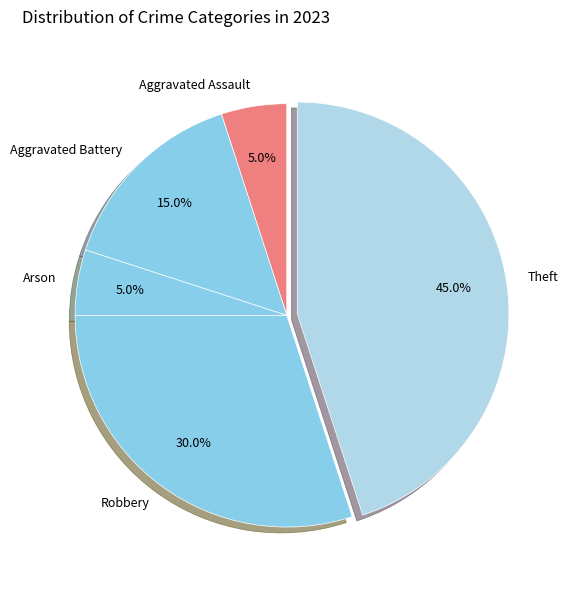

What portion of the pie excludes Aggravated Battery?

85.0%